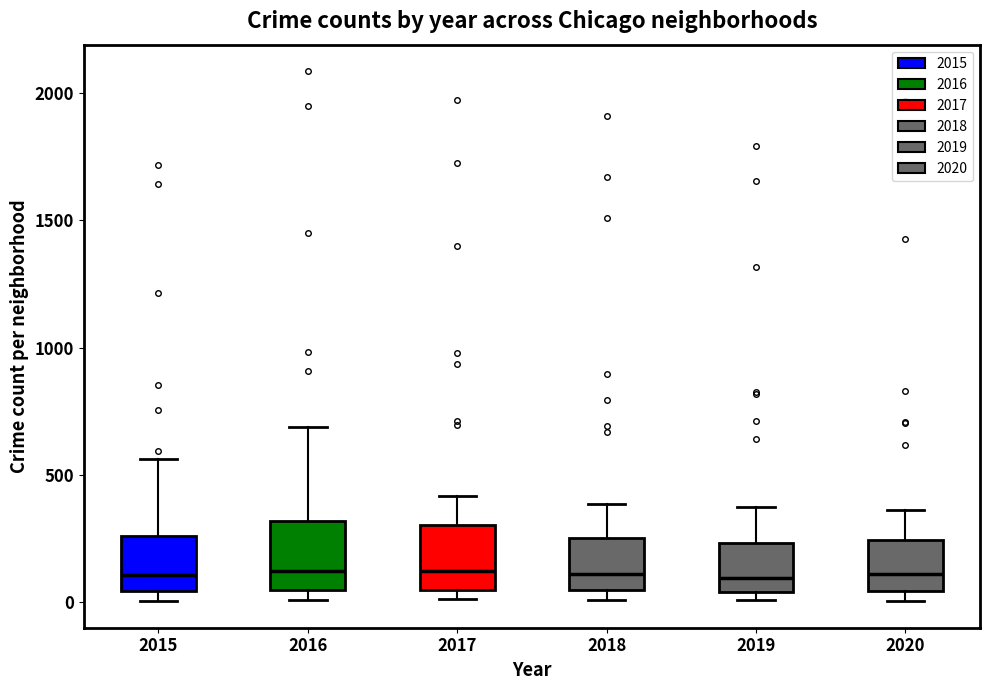

Where does the median line of the box at x = 2020 sit on the y-axis? The values are not printed on the chart, so give them approximately, as read against the axis.

100